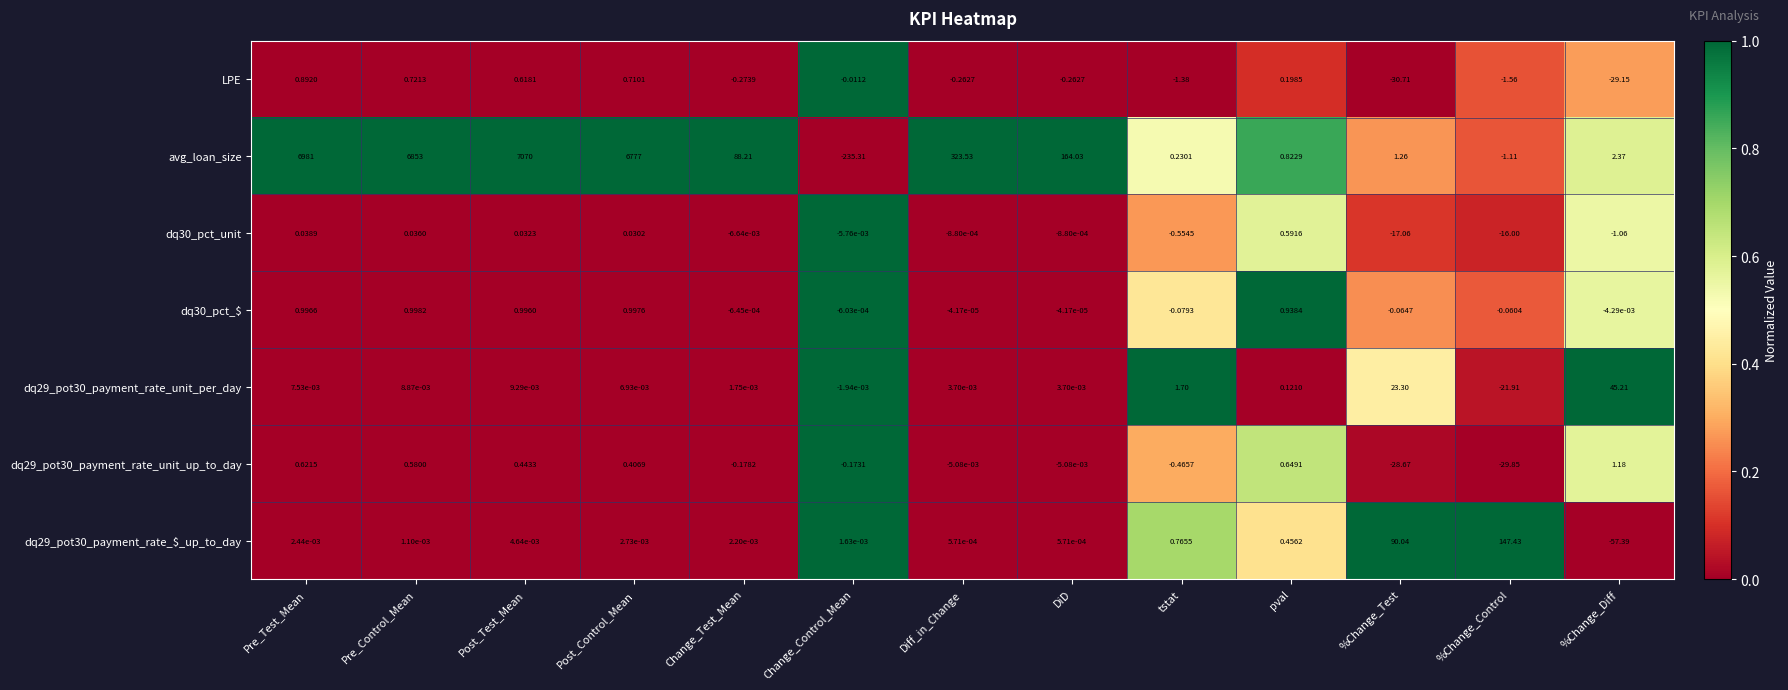

Is the value of LPE at %Change_Diff greater than the value of dq30_pct_$ at Diff_in_Change?

No